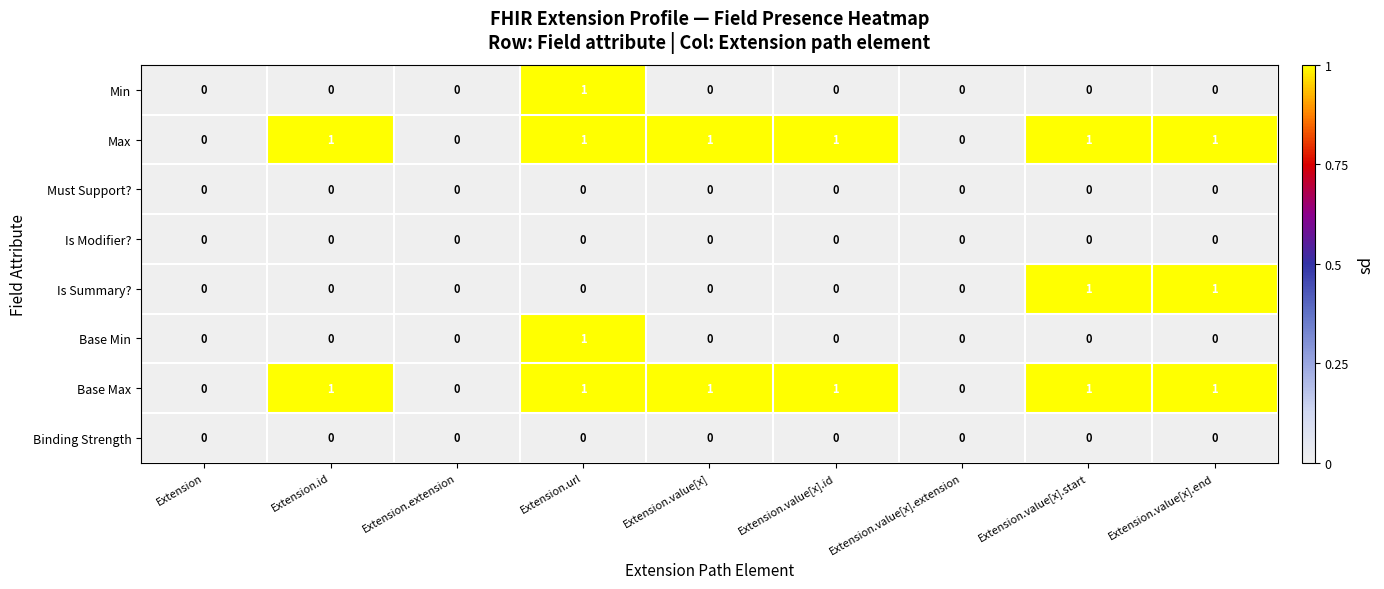

The Min series shows -1 at Extension.value[x].start. True or false?

False